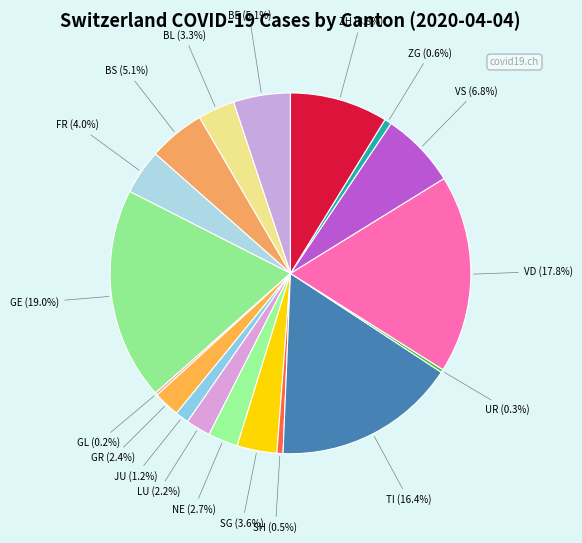

Between BS and ZG, which is larger?

BS